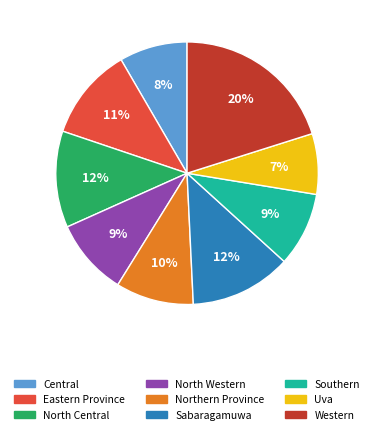

Which slice is the largest?

Western